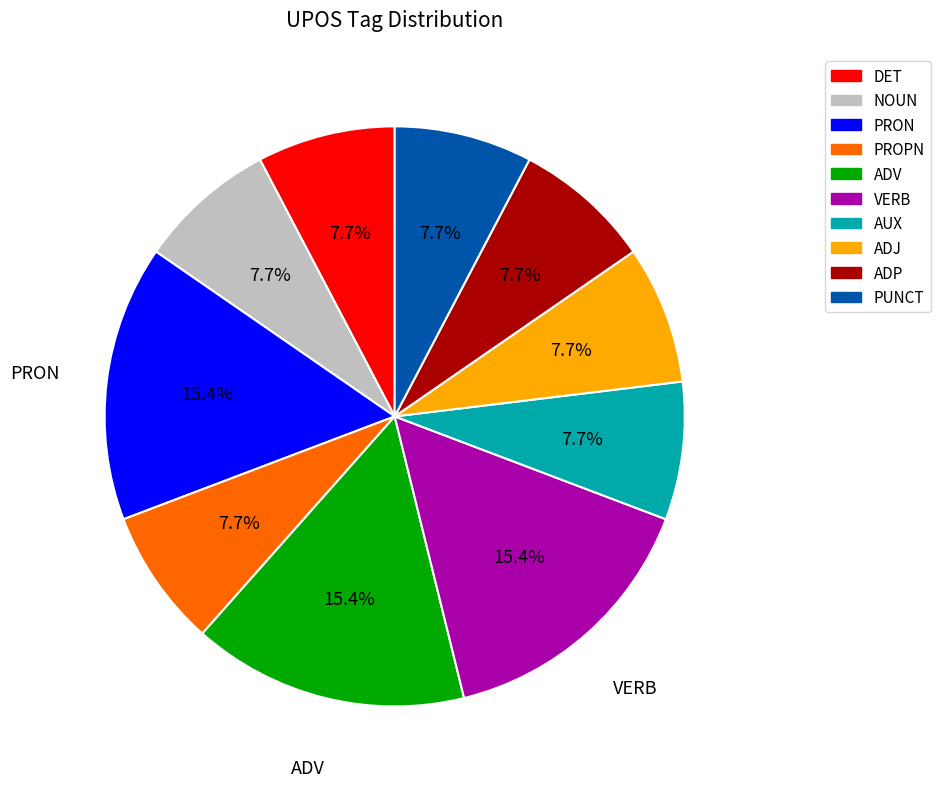

Approximately how many times larger is the value at PRON compared to PUNCT?

2.0